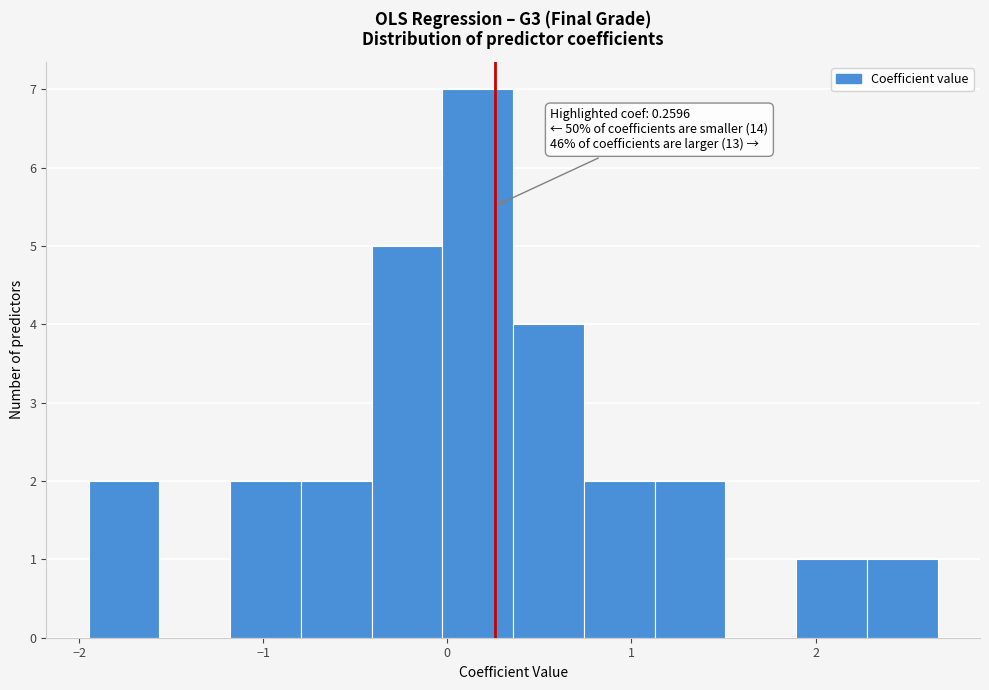

Read against the x-axis, roughly where is the centre of the tallest bar?

0.2